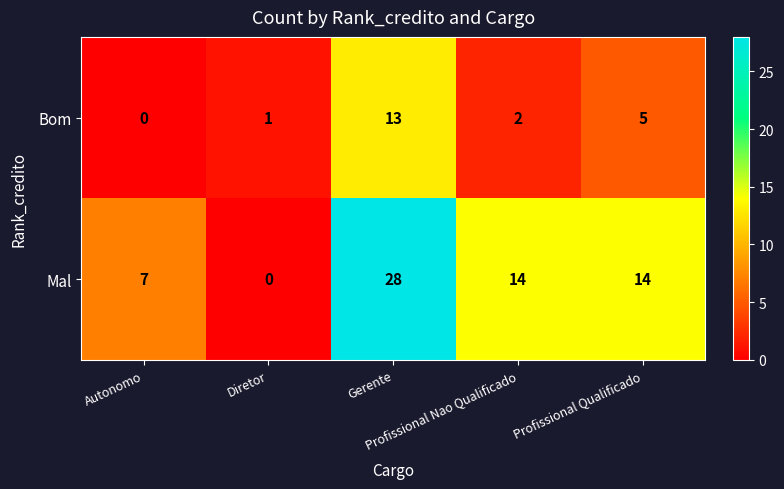

Which series has the largest total across all categories?

Mal